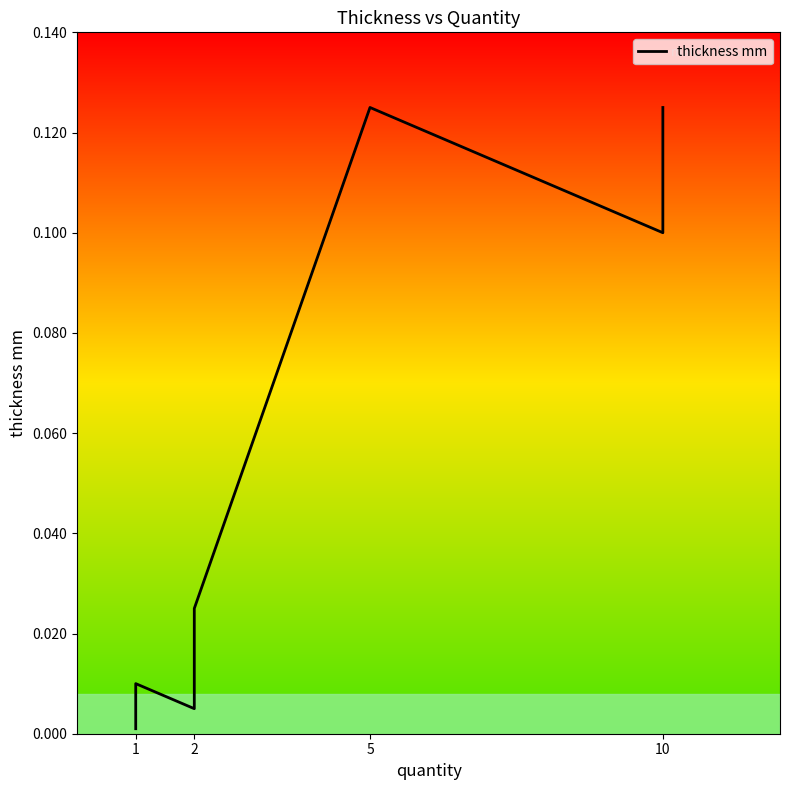

Reading right to left, transcribe all the data shown in this chart.

0.1	0.1	0.1	0.1	0.0	0.0	0.0	0.0	0.0	0.0	0.0